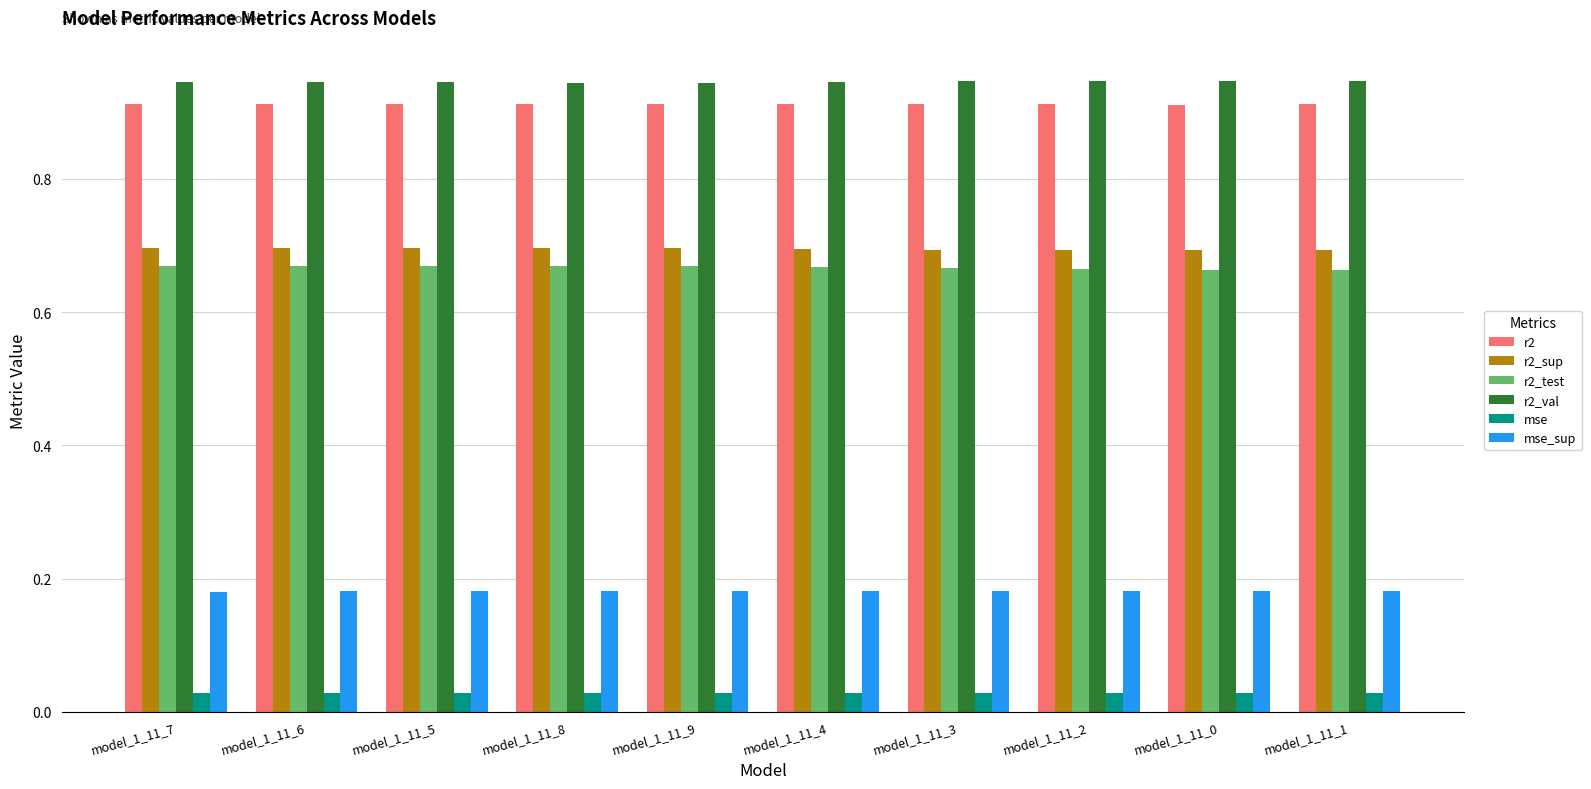

What is the sum of all mse_sup values?

1.8